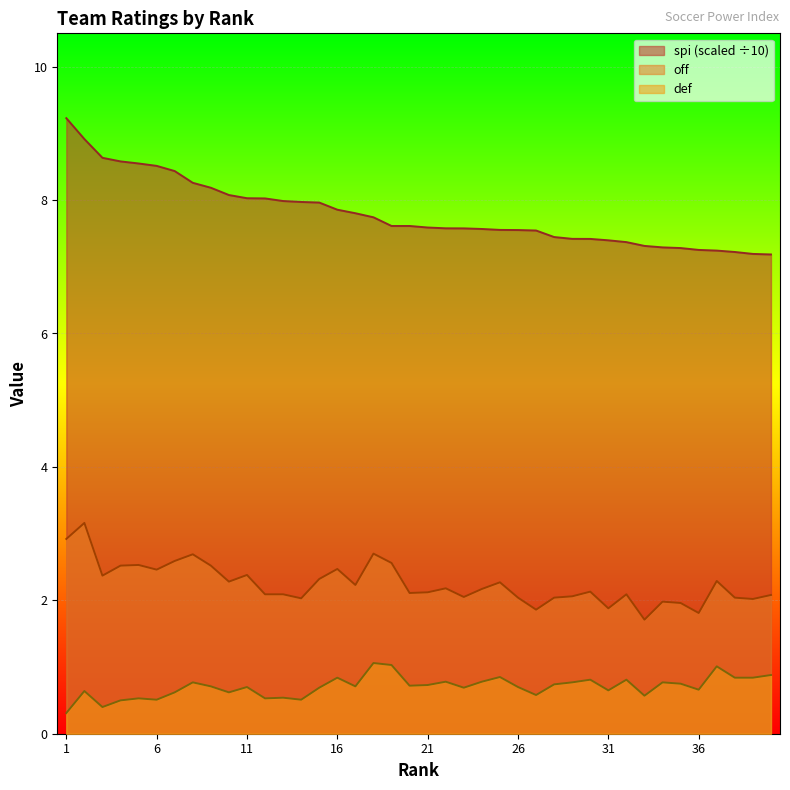

True or false: def has more than 1 interior local peaks.

True